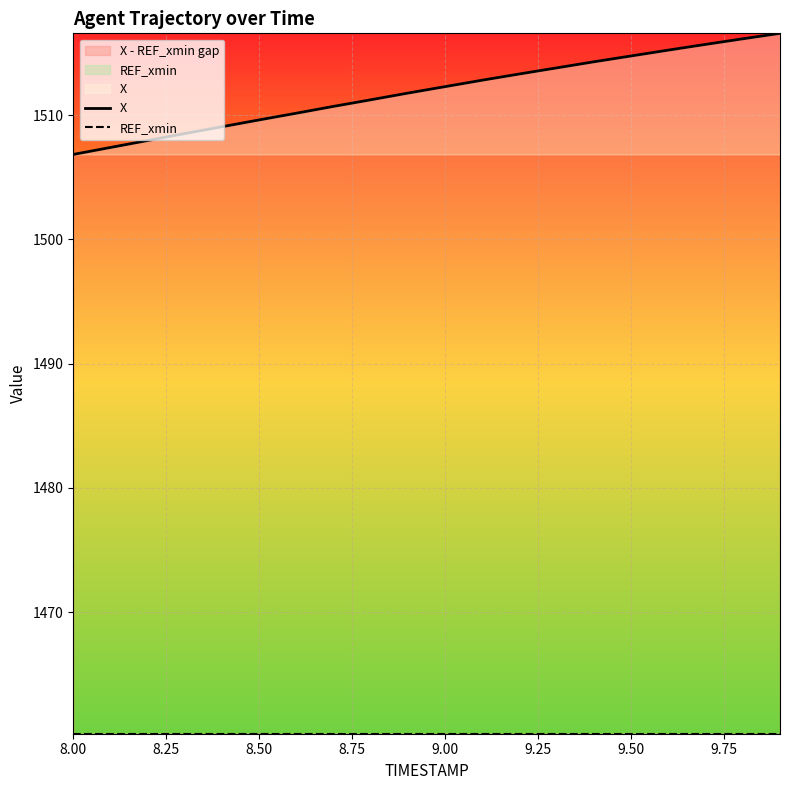

What is the sum of all X values?

30238.5